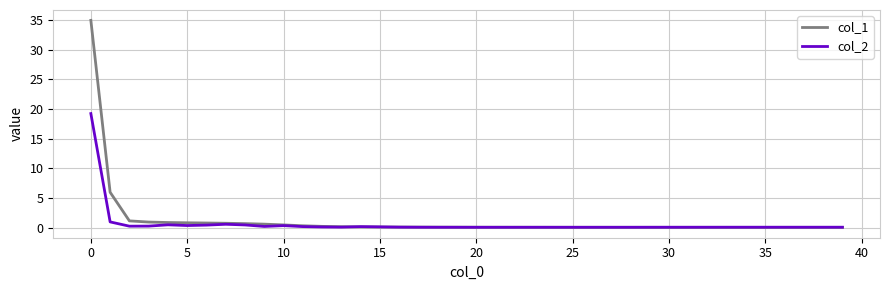

Which series has the largest range (max minus min)?

col_1